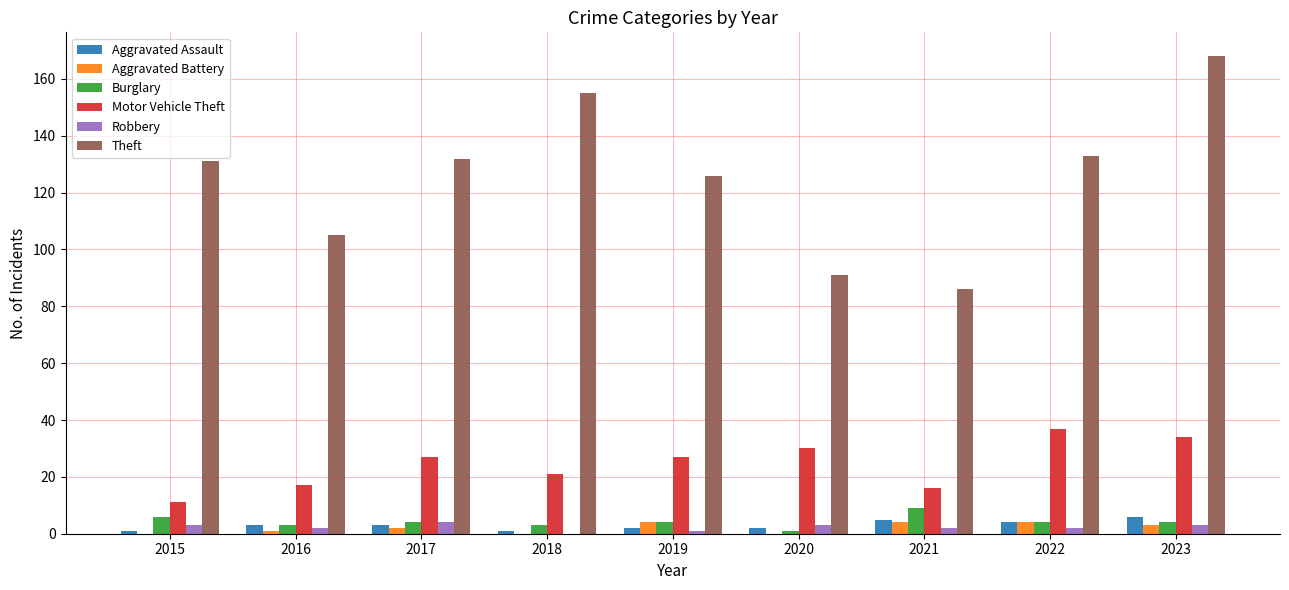

True or false: Burglary has a value of 6 at 2015.

True